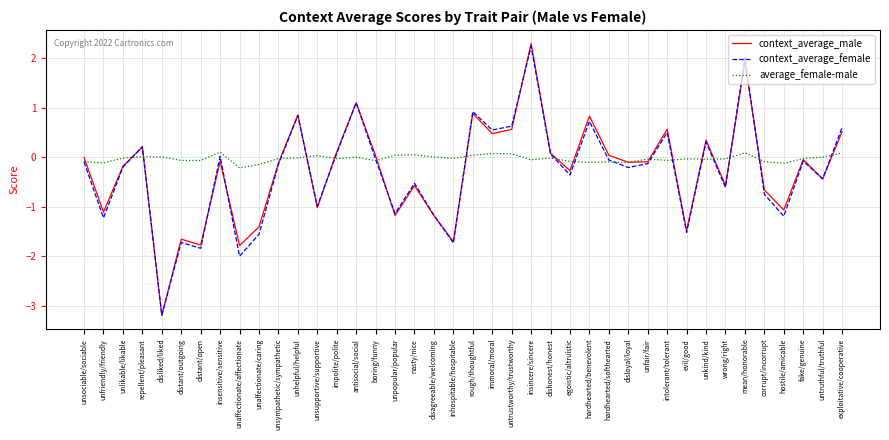

Rank the series by their maximum value, from lowest to highest.

average_female-male, context_average_female, context_average_male